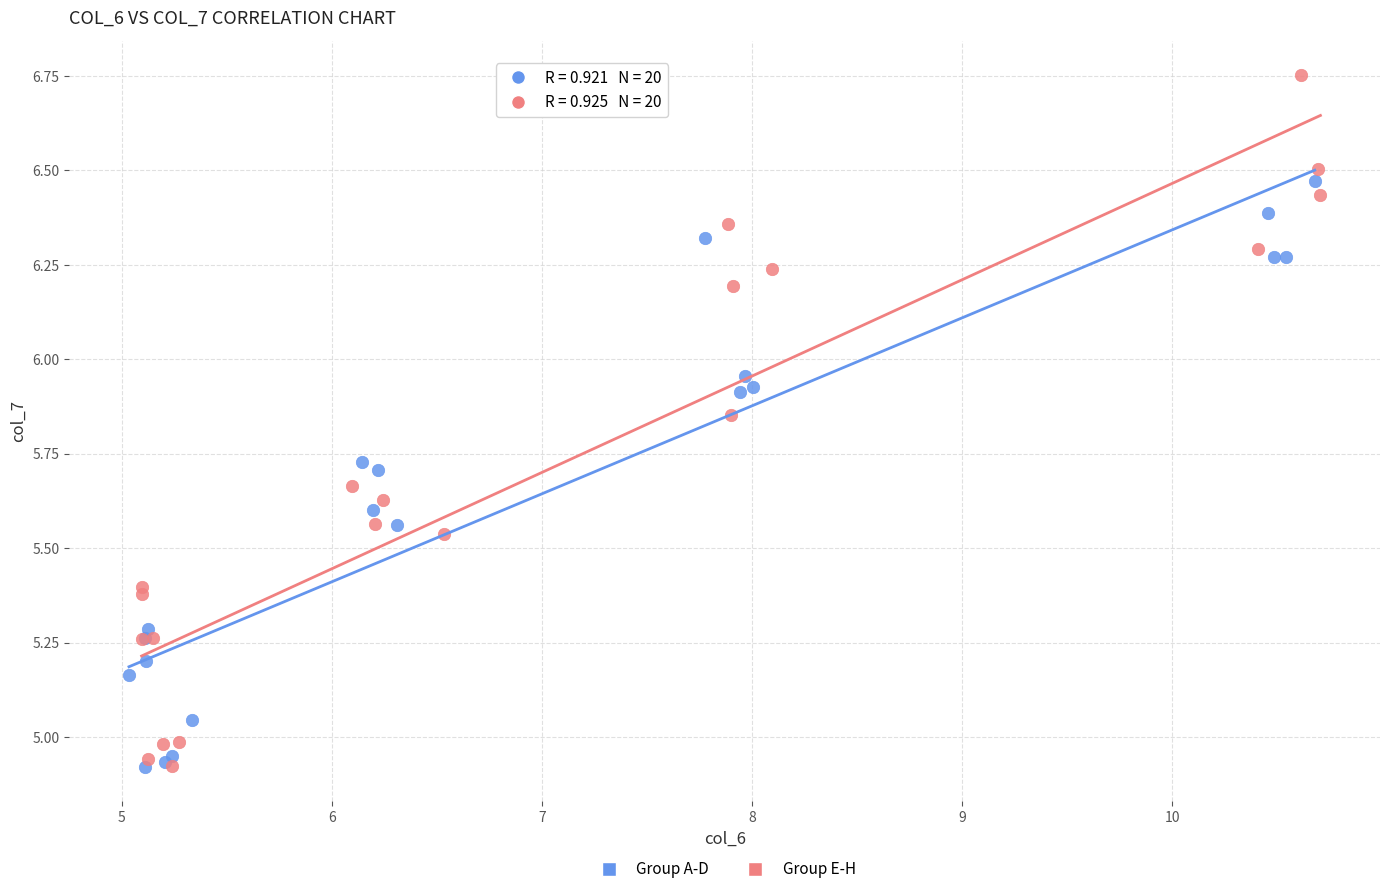

What are all the series names shown in the legend?

Group A-D, Group E-H